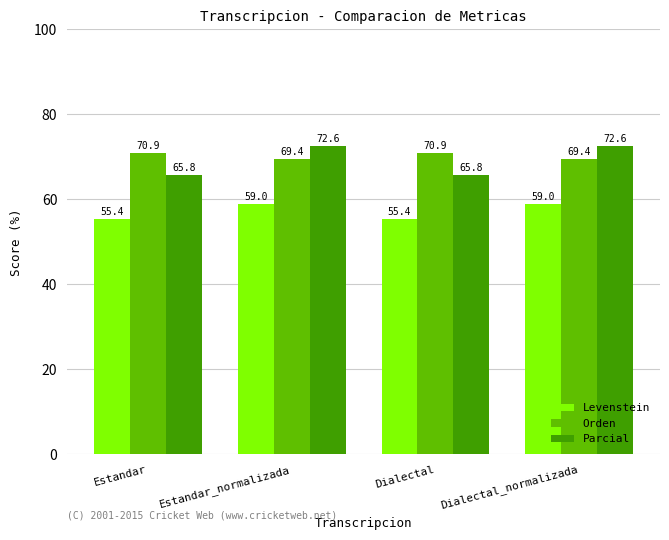

What is the sum of the Levenstein values at Dialectal_normalizada and Estandar?

114.4